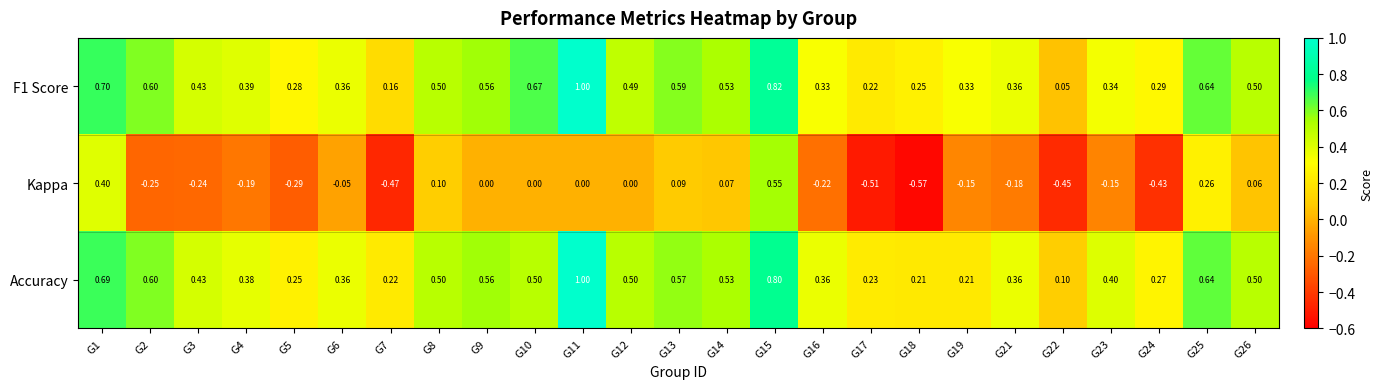

How many data points does each series have?

25